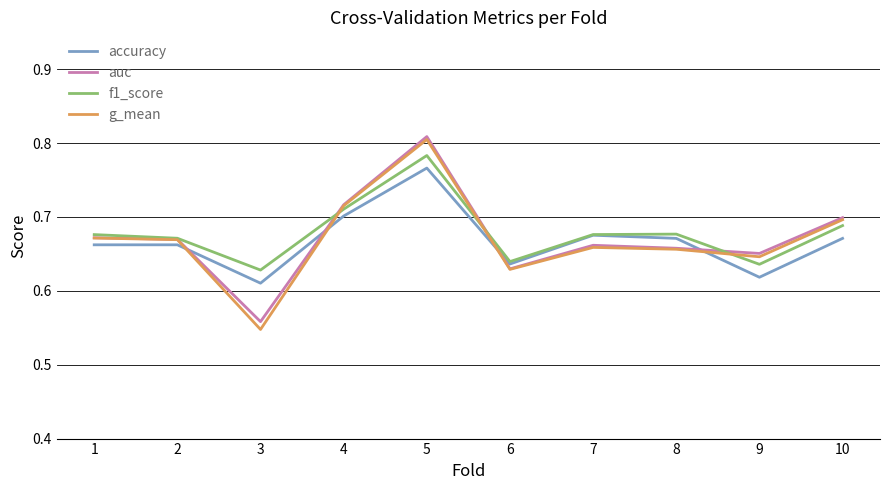

Which label corresponds to the largest value in the chart?

5